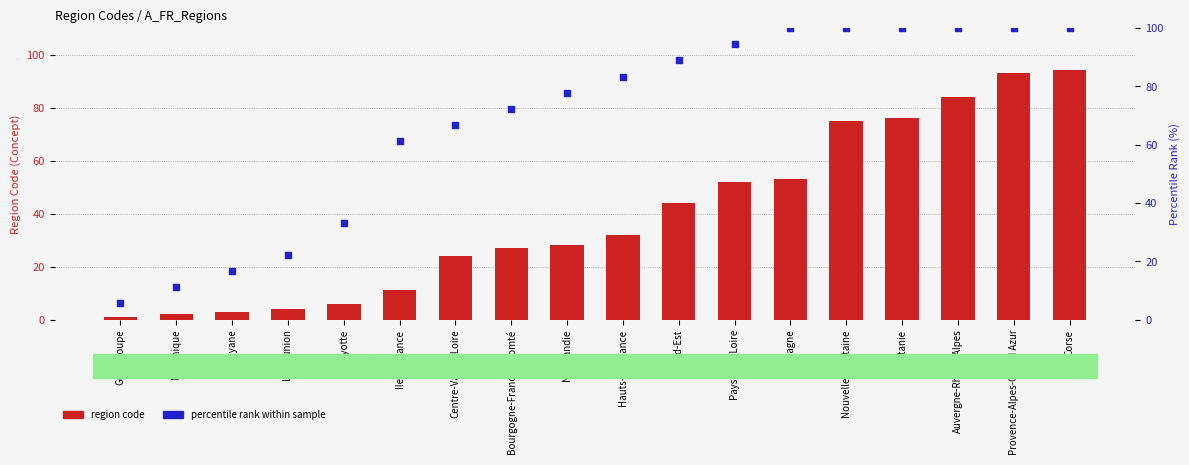

Which series contains the highest Y value?

percentile rank